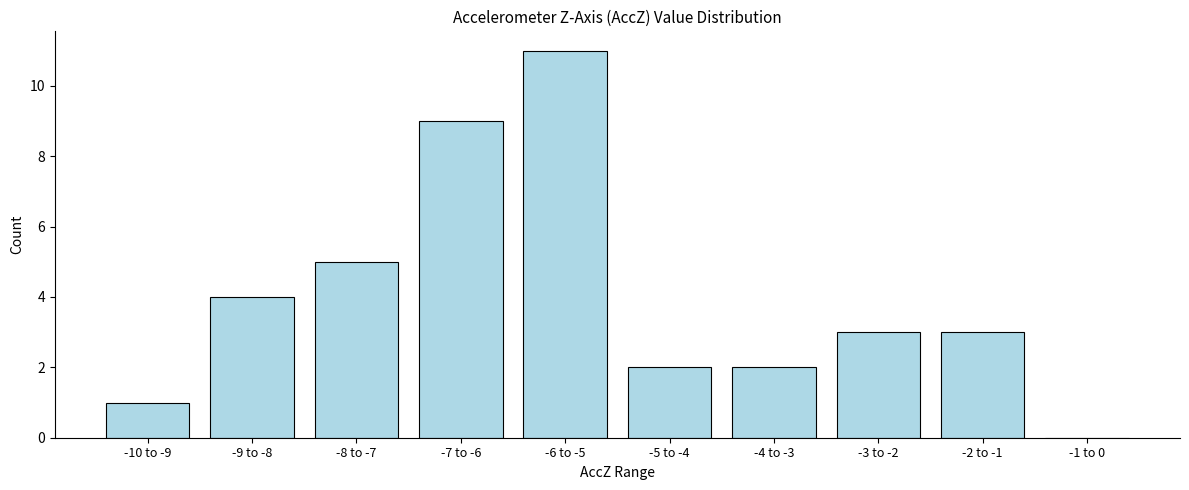

Reading left to right, extract all data points from this chart.

-10 to -9=1	-9 to -8=4	-8 to -7=5	-7 to -6=9	-6 to -5=11	-5 to -4=2	-4 to -3=2	-3 to -2=3	-2 to -1=3	-1 to 0=0